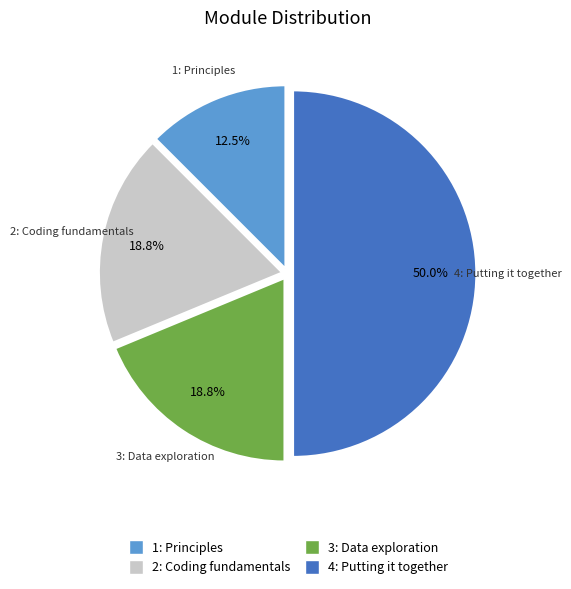

Count the number of slices in the pie.

4